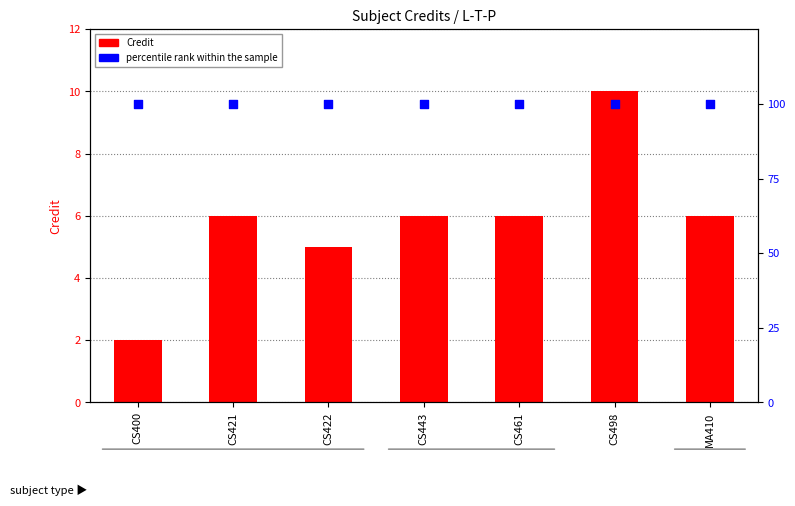

What are all the series names shown in the legend?

Credit, percentile rank within the sample